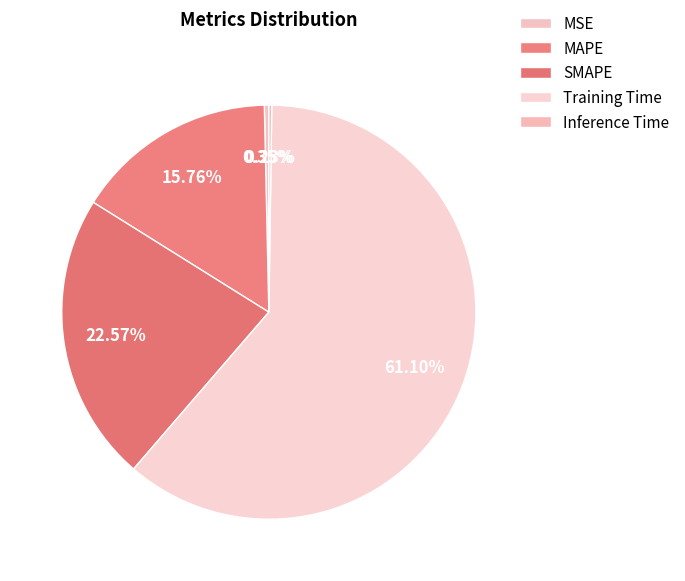

Combined, what portion of the pie is SMAPE and Inference Time?

22.8%